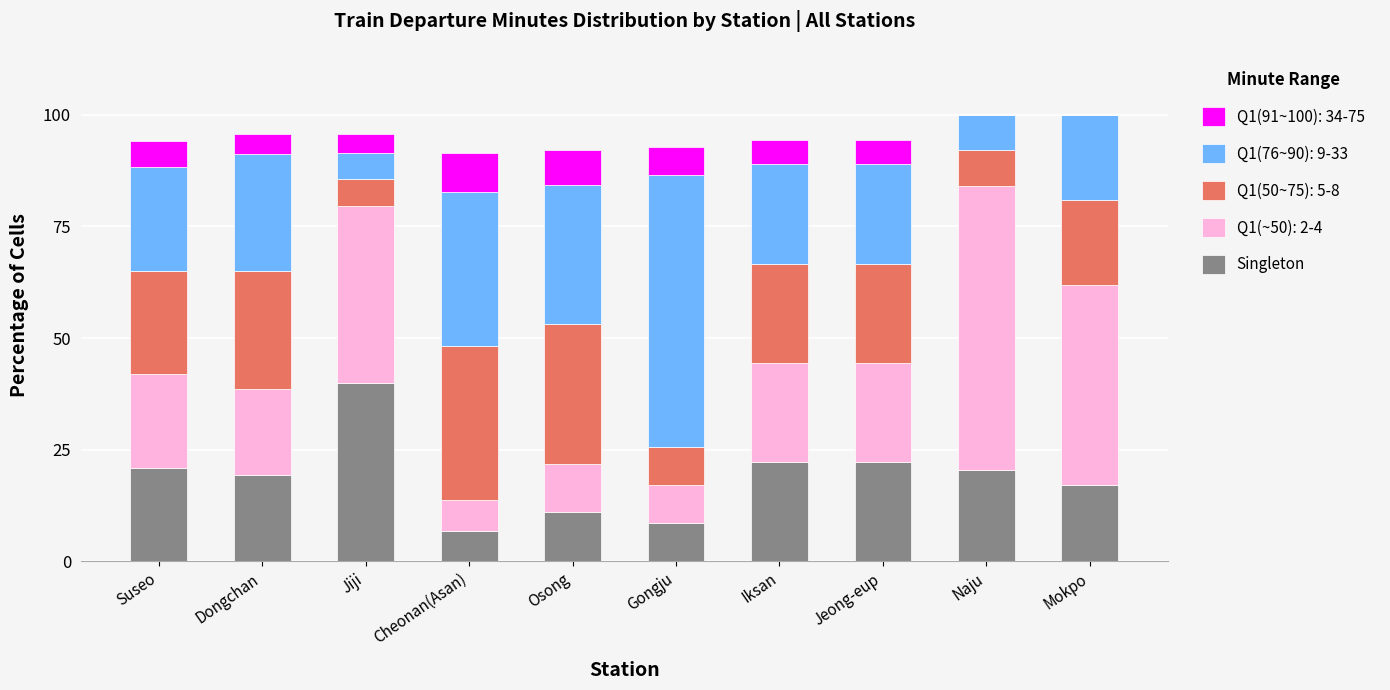

How many data points does each series have?

10